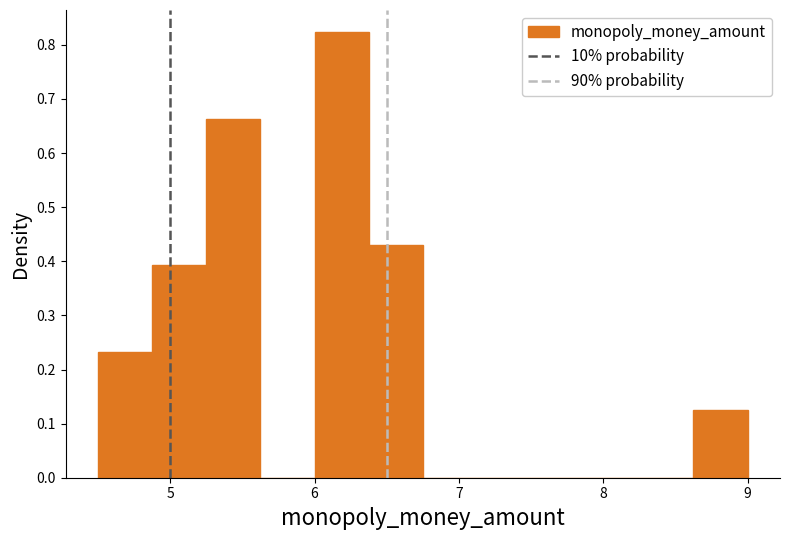

Around what value on the x-axis is the tallest bar? Give the approximate position of its centre, as read against the axis.

6.2